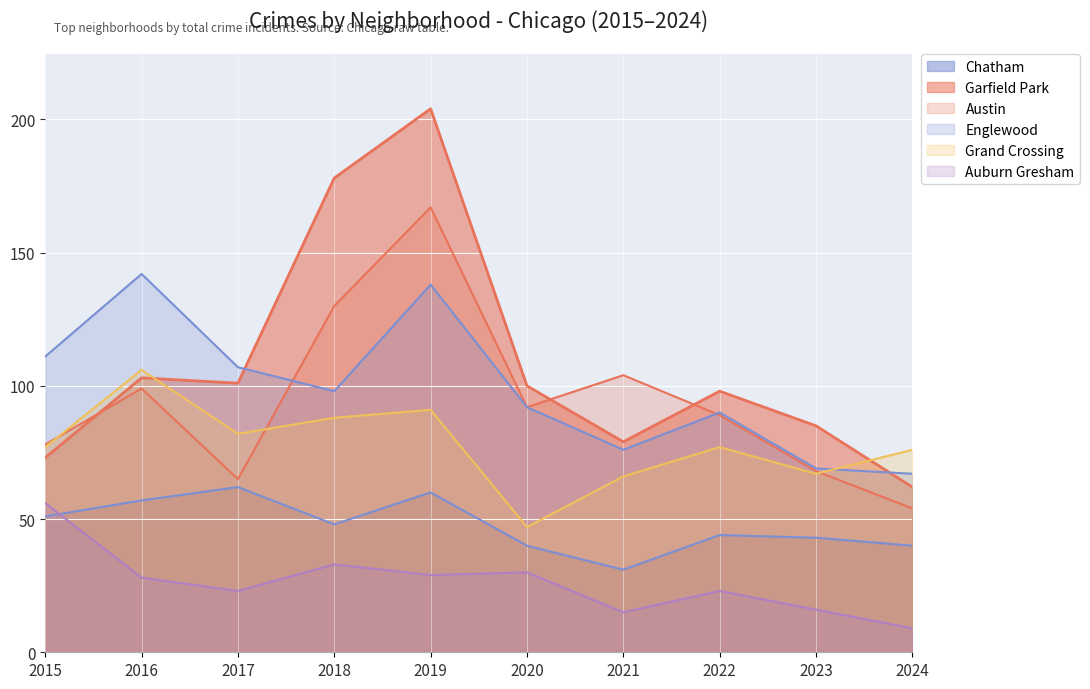

True or false: Austin has more than 1 points higher than both neighbors.

True